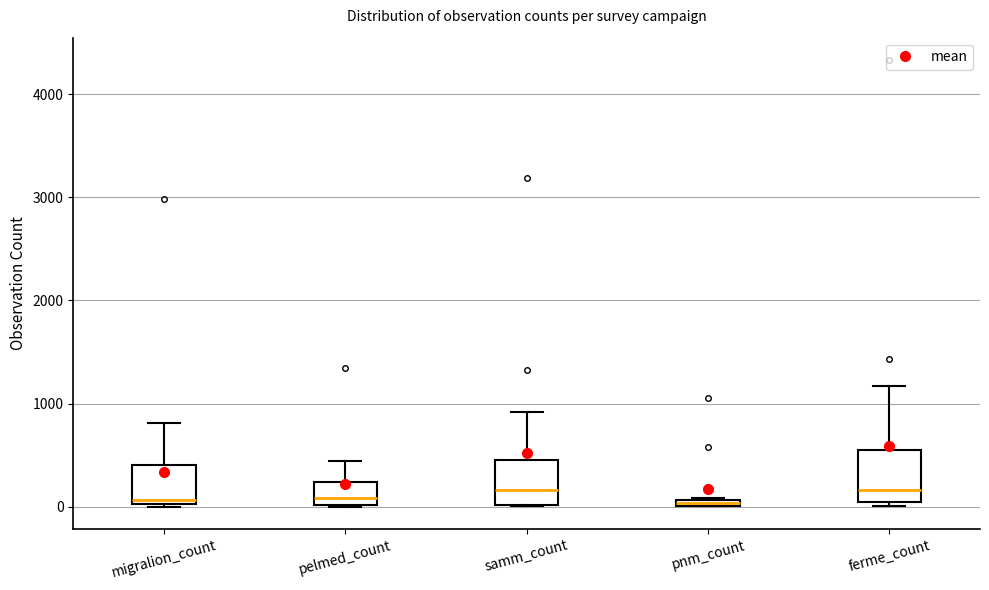

Where does the median line of the box for migralion_count sit on the y-axis? The values are not printed on the chart, so give them approximately, as read against the axis.

100